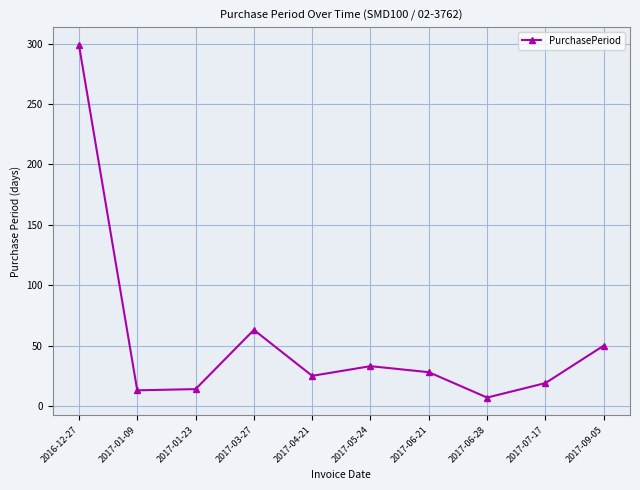

What is the sum of the values at 2017-07-17 and 2017-06-28?

26